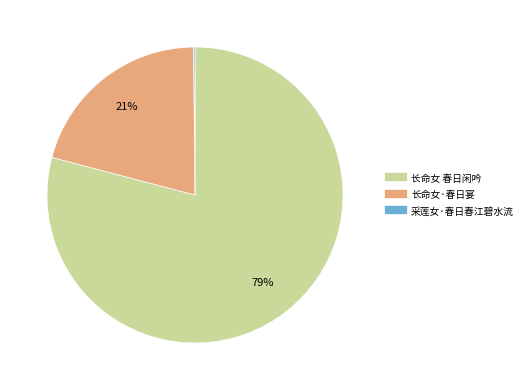

The 长命女 春日闲吟 slice represents 79% of the pie. True or false?

True